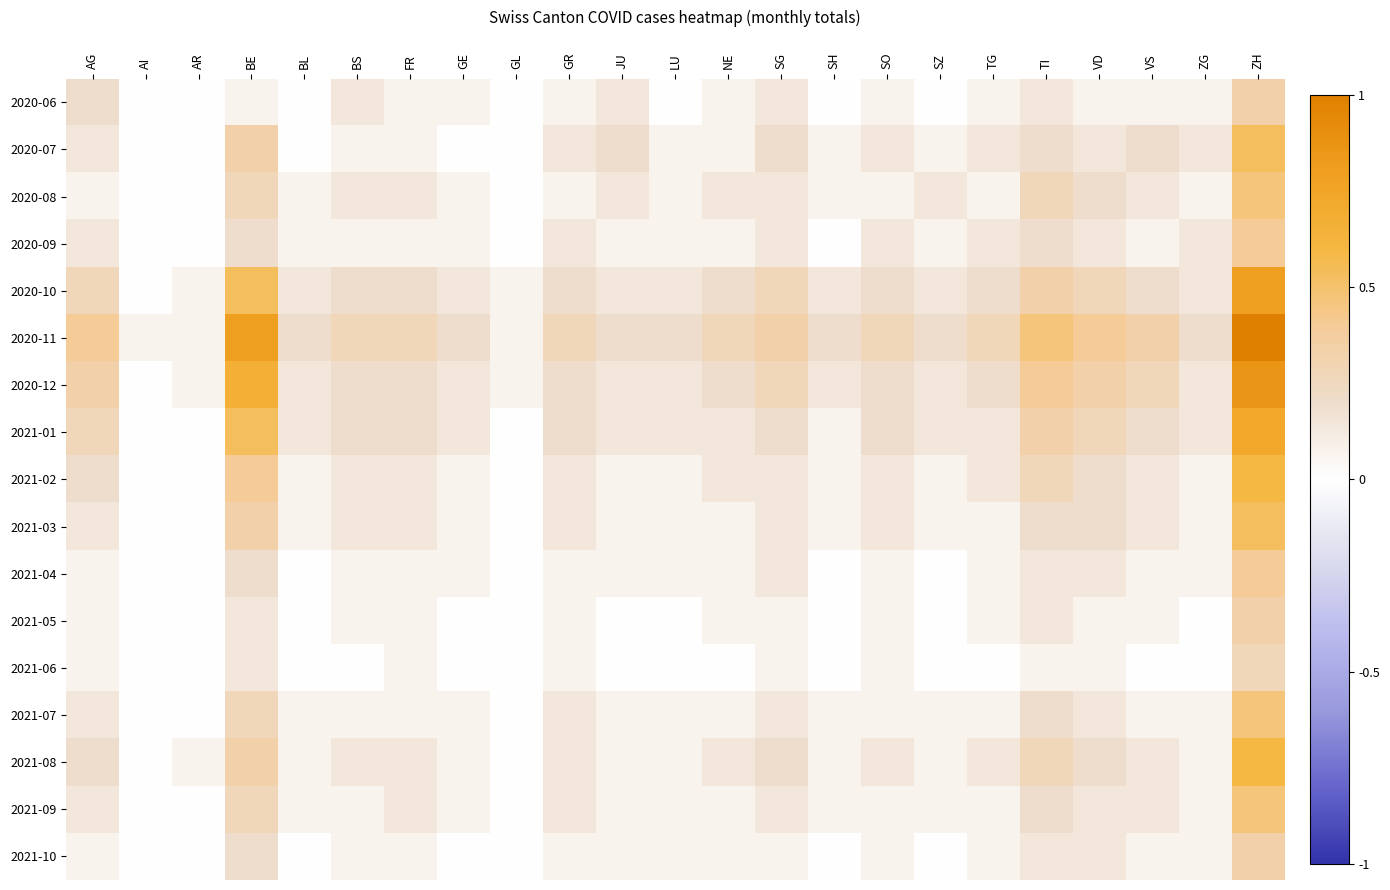

Reading right to left, transcribe all the data shown in this chart.

2020-06: ZH=0.3	ZG=0.1	VS=0.1	VD=0.1	TI=0.1	TG=0.1	SZ=0.0	SO=0.1	SH=0.0	SG=0.1	NE=0.1	LU=0.0	JU=0.1	GR=0.1	GL=0.0	GE=0.1	FR=0.1	BS=0.1	BL=0.0	BE=0.1	AR=0.0	AI=0.0	AG=0.2
2020-07: ZH=0.5	ZG=0.1	VS=0.2	VD=0.1	TI=0.2	TG=0.1	SZ=0.1	SO=0.1	SH=0.1	SG=0.2	NE=0.1	LU=0.1	JU=0.2	GR=0.1	GL=0.0	GE=0.0	FR=0.1	BS=0.1	BL=0.0	BE=0.3	AR=0.0	AI=0.0	AG=0.1
2020-08: ZH=0.5	ZG=0.1	VS=0.1	VD=0.2	TI=0.3	TG=0.1	SZ=0.1	SO=0.1	SH=0.1	SG=0.1	NE=0.1	LU=0.1	JU=0.1	GR=0.1	GL=0.0	GE=0.1	FR=0.1	BS=0.1	BL=0.1	BE=0.3	AR=0.0	AI=0.0	AG=0.1
2020-09: ZH=0.4	ZG=0.1	VS=0.1	VD=0.1	TI=0.2	TG=0.1	SZ=0.1	SO=0.1	SH=0.0	SG=0.1	NE=0.1	LU=0.1	JU=0.1	GR=0.1	GL=0.0	GE=0.1	FR=0.1	BS=0.1	BL=0.1	BE=0.2	AR=0.0	AI=0.0	AG=0.1
2020-10: ZH=0.8	ZG=0.1	VS=0.2	VD=0.3	TI=0.3	TG=0.2	SZ=0.1	SO=0.2	SH=0.1	SG=0.3	NE=0.2	LU=0.1	JU=0.1	GR=0.2	GL=0.1	GE=0.1	FR=0.2	BS=0.2	BL=0.1	BE=0.5	AR=0.1	AI=0.0	AG=0.3
2020-11: ZH=1.0	ZG=0.2	VS=0.3	VD=0.4	TI=0.5	TG=0.3	SZ=0.2	SO=0.3	SH=0.2	SG=0.3	NE=0.3	LU=0.2	JU=0.2	GR=0.3	GL=0.1	GE=0.2	FR=0.3	BS=0.3	BL=0.2	BE=0.8	AR=0.1	AI=0.1	AG=0.4
2020-12: ZH=0.9	ZG=0.1	VS=0.3	VD=0.3	TI=0.4	TG=0.2	SZ=0.1	SO=0.2	SH=0.1	SG=0.3	NE=0.2	LU=0.1	JU=0.1	GR=0.2	GL=0.1	GE=0.1	FR=0.2	BS=0.2	BL=0.1	BE=0.7	AR=0.1	AI=0.0	AG=0.3
2021-01: ZH=0.7	ZG=0.1	VS=0.2	VD=0.3	TI=0.3	TG=0.1	SZ=0.1	SO=0.2	SH=0.1	SG=0.2	NE=0.1	LU=0.1	JU=0.1	GR=0.2	GL=0.0	GE=0.1	FR=0.2	BS=0.2	BL=0.1	BE=0.5	AR=0.0	AI=0.0	AG=0.3
2021-02: ZH=0.6	ZG=0.1	VS=0.1	VD=0.2	TI=0.3	TG=0.1	SZ=0.1	SO=0.1	SH=0.1	SG=0.1	NE=0.1	LU=0.1	JU=0.1	GR=0.1	GL=0.0	GE=0.1	FR=0.1	BS=0.1	BL=0.1	BE=0.4	AR=0.0	AI=0.0	AG=0.2
2021-03: ZH=0.5	ZG=0.1	VS=0.1	VD=0.2	TI=0.2	TG=0.1	SZ=0.1	SO=0.1	SH=0.1	SG=0.1	NE=0.1	LU=0.1	JU=0.1	GR=0.1	GL=0.0	GE=0.1	FR=0.1	BS=0.1	BL=0.1	BE=0.3	AR=0.0	AI=0.0	AG=0.1
2021-04: ZH=0.4	ZG=0.1	VS=0.1	VD=0.1	TI=0.1	TG=0.1	SZ=0.0	SO=0.1	SH=0.0	SG=0.1	NE=0.1	LU=0.1	JU=0.1	GR=0.1	GL=0.0	GE=0.1	FR=0.1	BS=0.1	BL=0.0	BE=0.2	AR=0.0	AI=0.0	AG=0.1
2021-05: ZH=0.3	ZG=0.0	VS=0.1	VD=0.1	TI=0.1	TG=0.1	SZ=0.0	SO=0.1	SH=0.0	SG=0.1	NE=0.1	LU=0.0	JU=0.0	GR=0.1	GL=0.0	GE=0.0	FR=0.1	BS=0.1	BL=0.0	BE=0.1	AR=0.0	AI=0.0	AG=0.1
2021-06: ZH=0.3	ZG=0.0	VS=0.0	VD=0.1	TI=0.1	TG=0.0	SZ=0.0	SO=0.1	SH=0.0	SG=0.1	NE=0.0	LU=0.0	JU=0.0	GR=0.1	GL=0.0	GE=0.0	FR=0.1	BS=0.0	BL=0.0	BE=0.1	AR=0.0	AI=0.0	AG=0.1
2021-07: ZH=0.5	ZG=0.1	VS=0.1	VD=0.1	TI=0.2	TG=0.1	SZ=0.1	SO=0.1	SH=0.1	SG=0.1	NE=0.1	LU=0.1	JU=0.1	GR=0.1	GL=0.0	GE=0.1	FR=0.1	BS=0.1	BL=0.1	BE=0.3	AR=0.0	AI=0.0	AG=0.1
2021-08: ZH=0.6	ZG=0.1	VS=0.1	VD=0.2	TI=0.3	TG=0.1	SZ=0.1	SO=0.1	SH=0.1	SG=0.2	NE=0.1	LU=0.1	JU=0.1	GR=0.1	GL=0.0	GE=0.1	FR=0.1	BS=0.1	BL=0.1	BE=0.3	AR=0.1	AI=0.0	AG=0.2
2021-09: ZH=0.5	ZG=0.1	VS=0.1	VD=0.1	TI=0.2	TG=0.1	SZ=0.1	SO=0.1	SH=0.1	SG=0.1	NE=0.1	LU=0.1	JU=0.1	GR=0.1	GL=0.0	GE=0.1	FR=0.1	BS=0.1	BL=0.1	BE=0.3	AR=0.0	AI=0.0	AG=0.1
2021-10: ZH=0.3	ZG=0.1	VS=0.1	VD=0.1	TI=0.1	TG=0.1	SZ=0.0	SO=0.1	SH=0.0	SG=0.1	NE=0.1	LU=0.1	JU=0.1	GR=0.1	GL=0.0	GE=0.0	FR=0.1	BS=0.1	BL=0.0	BE=0.2	AR=0.0	AI=0.0	AG=0.1